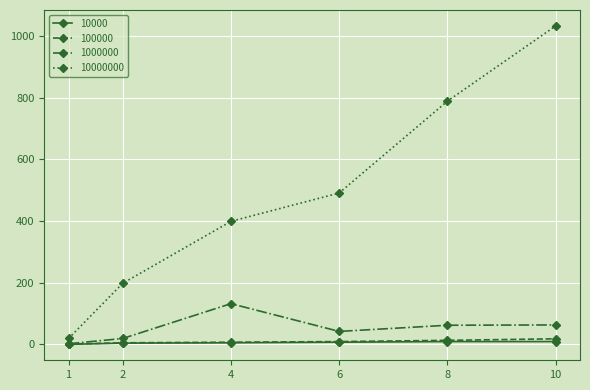

True or false: 1000000 has more than 2 interior local peaks.

False